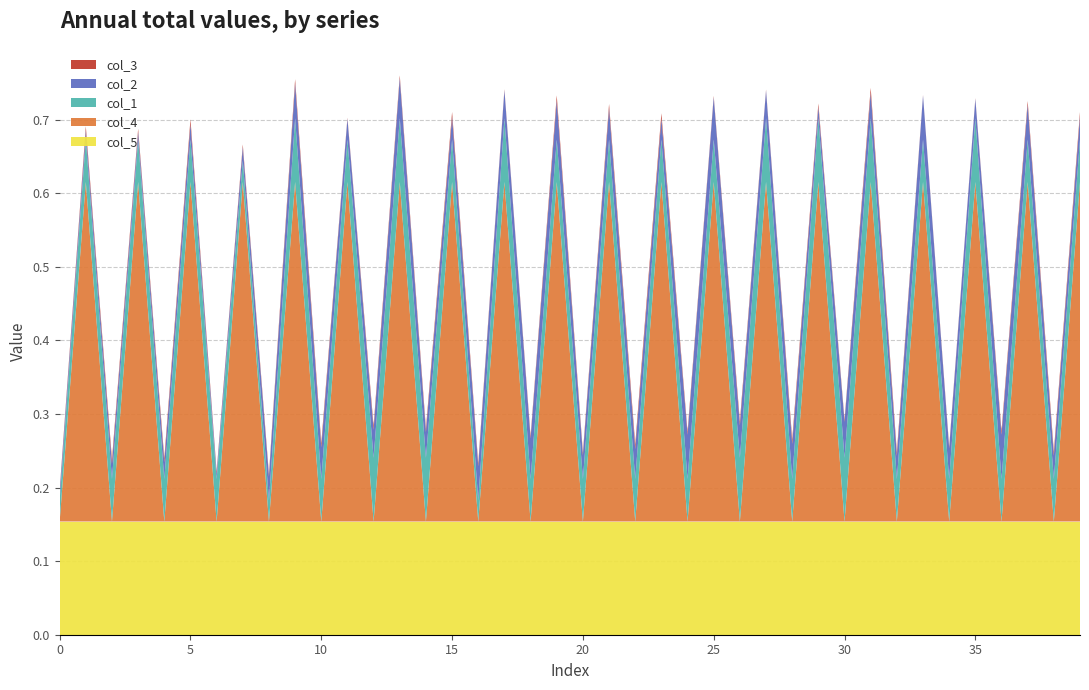

Reading left to right, transcribe all the data shown in this chart.

col_1: 0.0	0.1	0.1	0.1	0.1	0.1	0.1	0.0	0.0	0.1	0.1	0.1	0.1	0.1	0.1	0.1	0.0	0.1	0.1	0.1	0.1	0.1	0.1	0.1	0.1	0.1	0.1	0.1	0.1	0.1	0.1	0.1	0.1	0.1	0.1	0.1	0.1	0.1	0.1	0.1
col_2: 0.0	0.0	0.0	0.0	0.0	0.0	0.0	0.0	0.0	0.0	0.0	0.0	0.0	0.1	0.0	0.0	0.0	0.0	0.1	0.1	0.0	0.0	0.0	0.0	0.1	0.1	0.0	0.0	0.0	0.0	0.0	0.0	0.0	0.1	0.0	0.0	0.1	0.0	0.0	0.0
col_3: 0.0	0.0	0.0	0.0	0.0	0.0	0.0	0.0	0.0	0.0	0.0	0.0	0.0	0.0	0.0	0.0	0.0	0.0	0.0	0.0	0.0	0.0	0.0	0.0	0.0	0.0	0.0	0.0	0.0	0.0	0.0	0.0	0.0	0.0	0.0	0.0	0.0	0.0	0.0	0.0
col_4: 0.0	0.5	0.0	0.5	0.0	0.5	0.0	0.5	0.0	0.5	0.0	0.5	0.0	0.5	0.0	0.5	0.0	0.5	0.0	0.5	0.0	0.5	0.0	0.5	0.0	0.5	0.0	0.5	0.0	0.5	0.0	0.5	0.0	0.5	0.0	0.5	0.0	0.5	0.0	0.5
col_5: 0.2	0.2	0.2	0.2	0.2	0.2	0.2	0.2	0.2	0.2	0.2	0.2	0.2	0.2	0.2	0.2	0.2	0.2	0.2	0.2	0.2	0.2	0.2	0.2	0.2	0.2	0.2	0.2	0.2	0.2	0.2	0.2	0.2	0.2	0.2	0.2	0.2	0.2	0.2	0.2